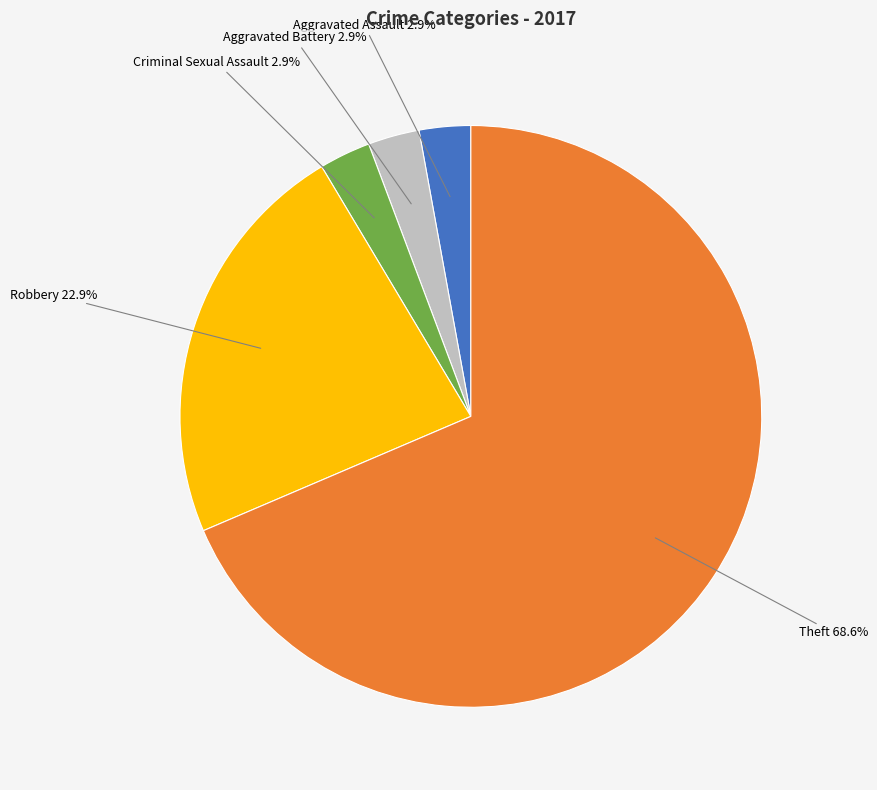

Does any single category account for the majority?

Yes